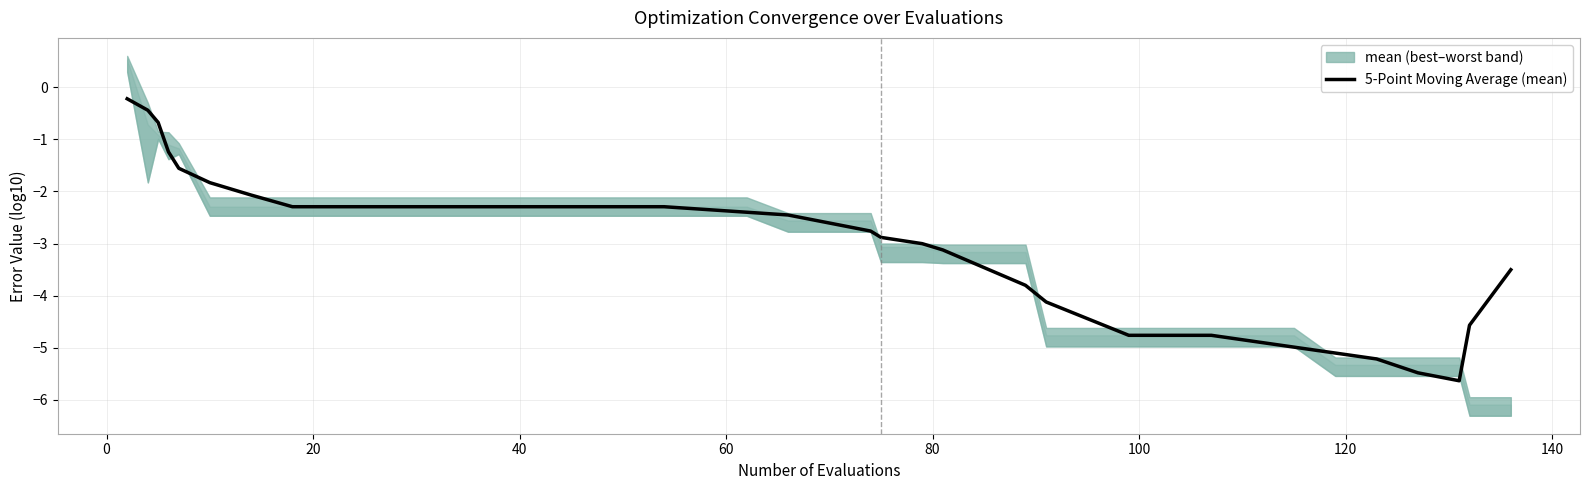

What is the minimum value for 5-Point Moving Average (mean)?

-5.6